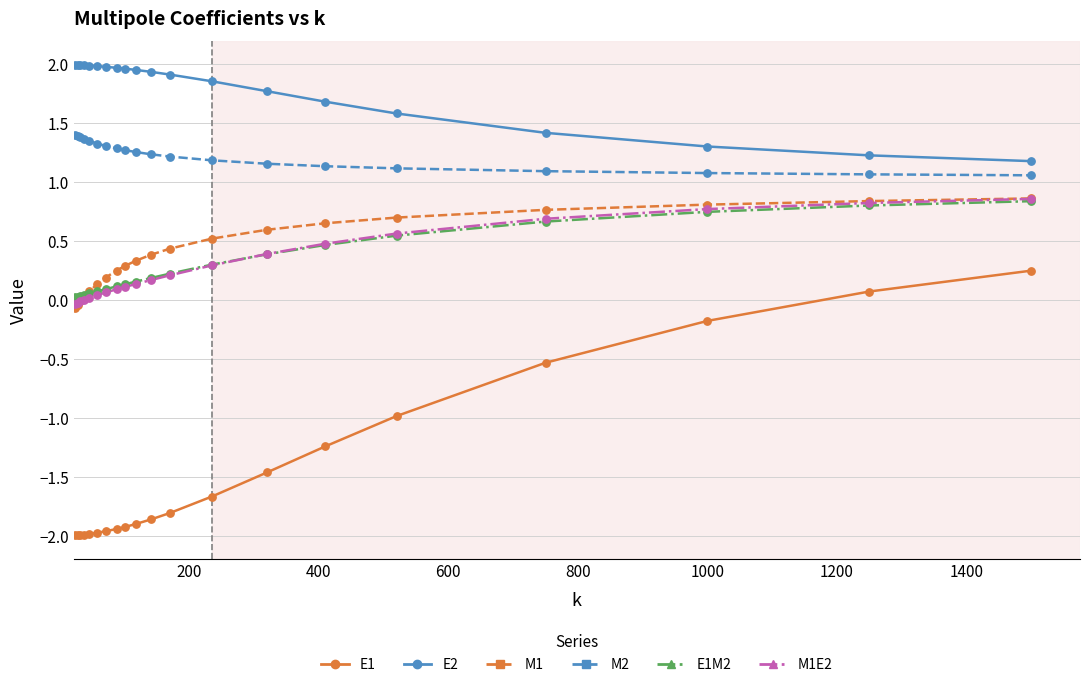

What are all the series names shown in the legend?

E1, E2, M1, M2, E1M2, M1E2